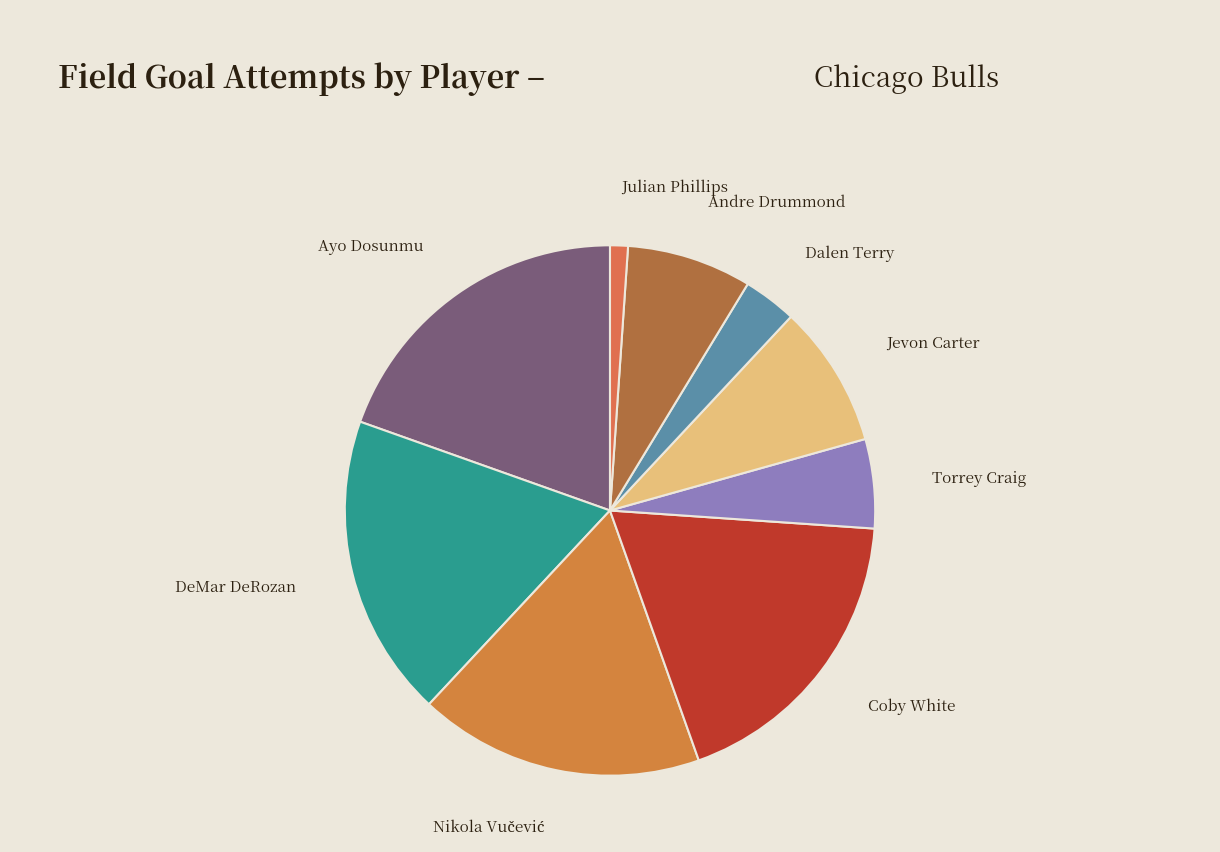

What is the largest slice in the pie chart?

Ayo Dosunmu